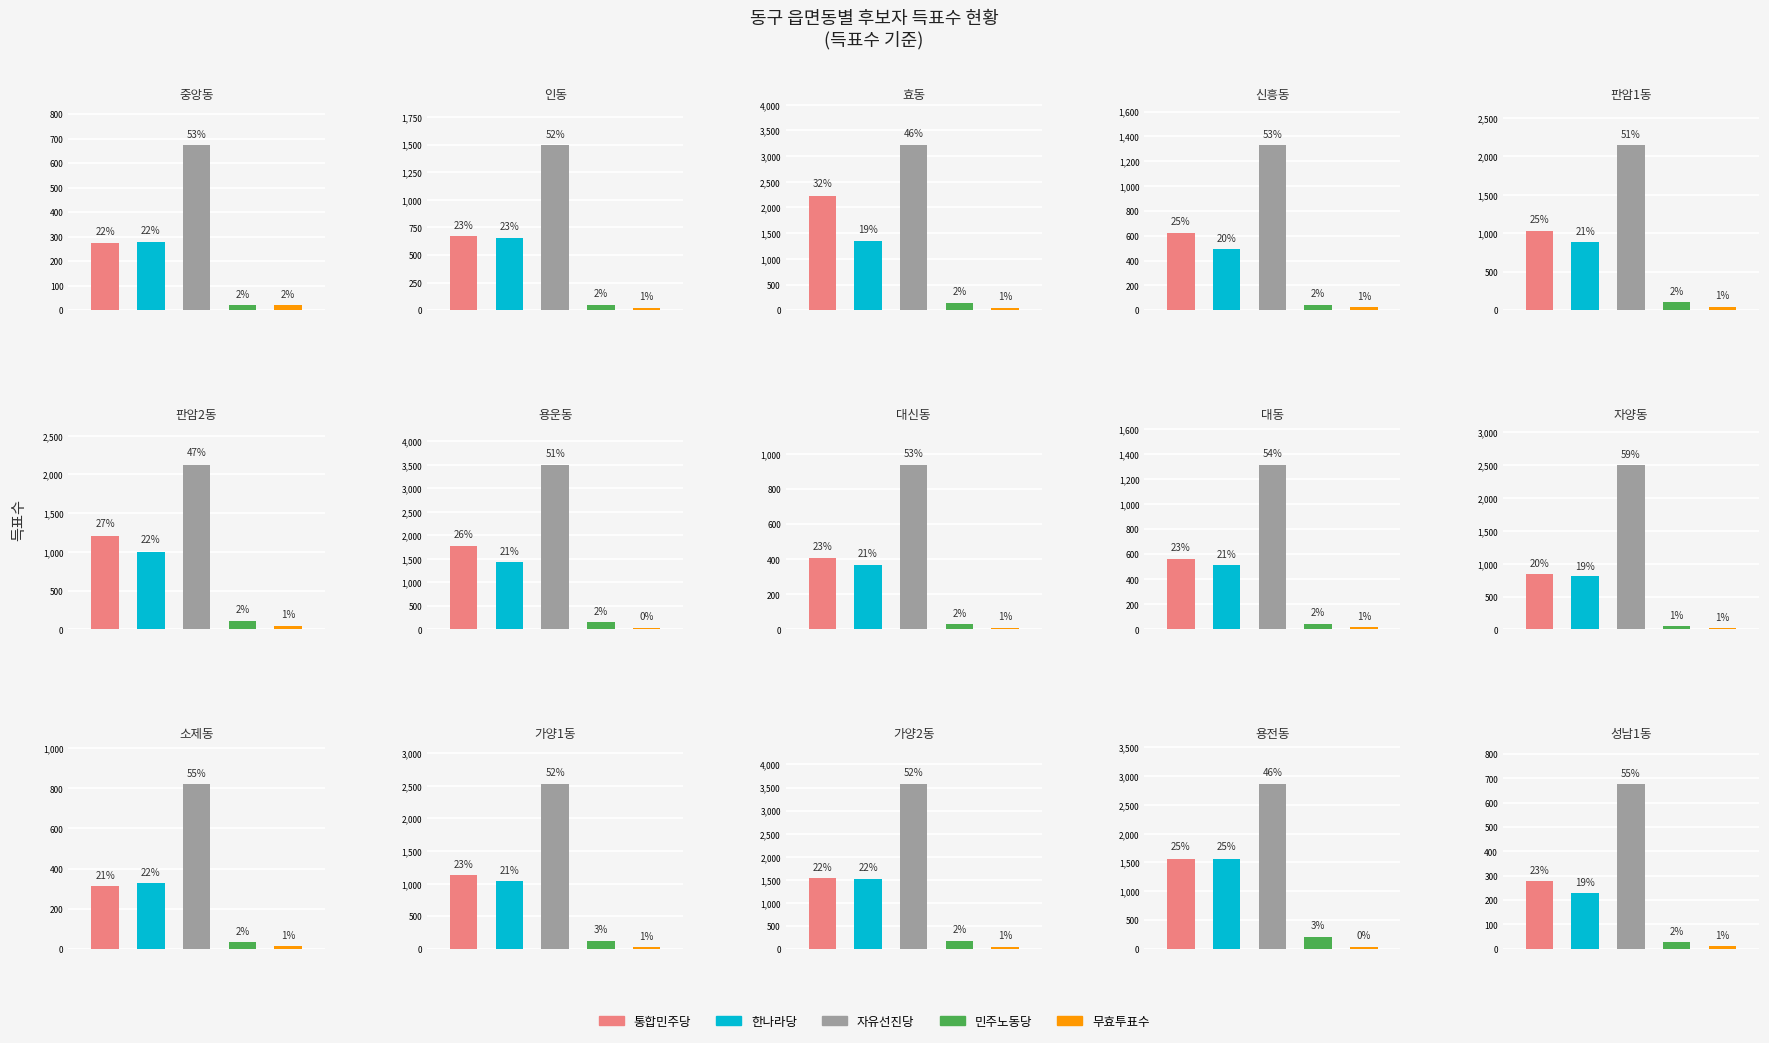

Between 중앙동 and 자양동, which series saw the biggest shift?

자유선진당